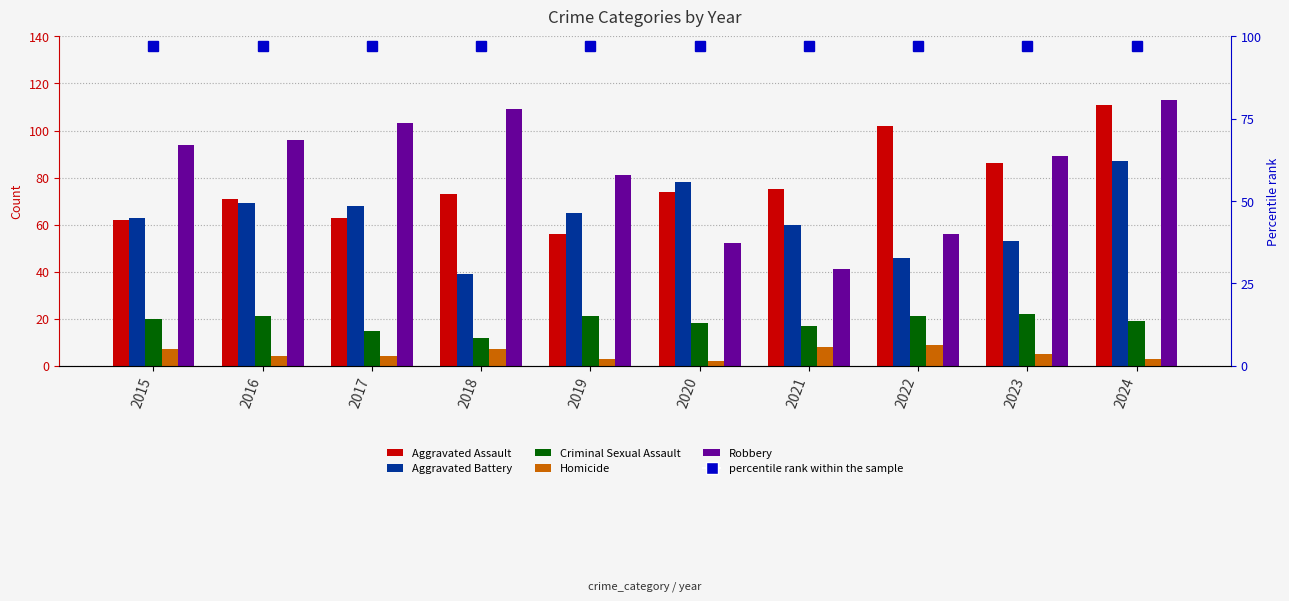

Which series has the largest total across all categories?

Robbery